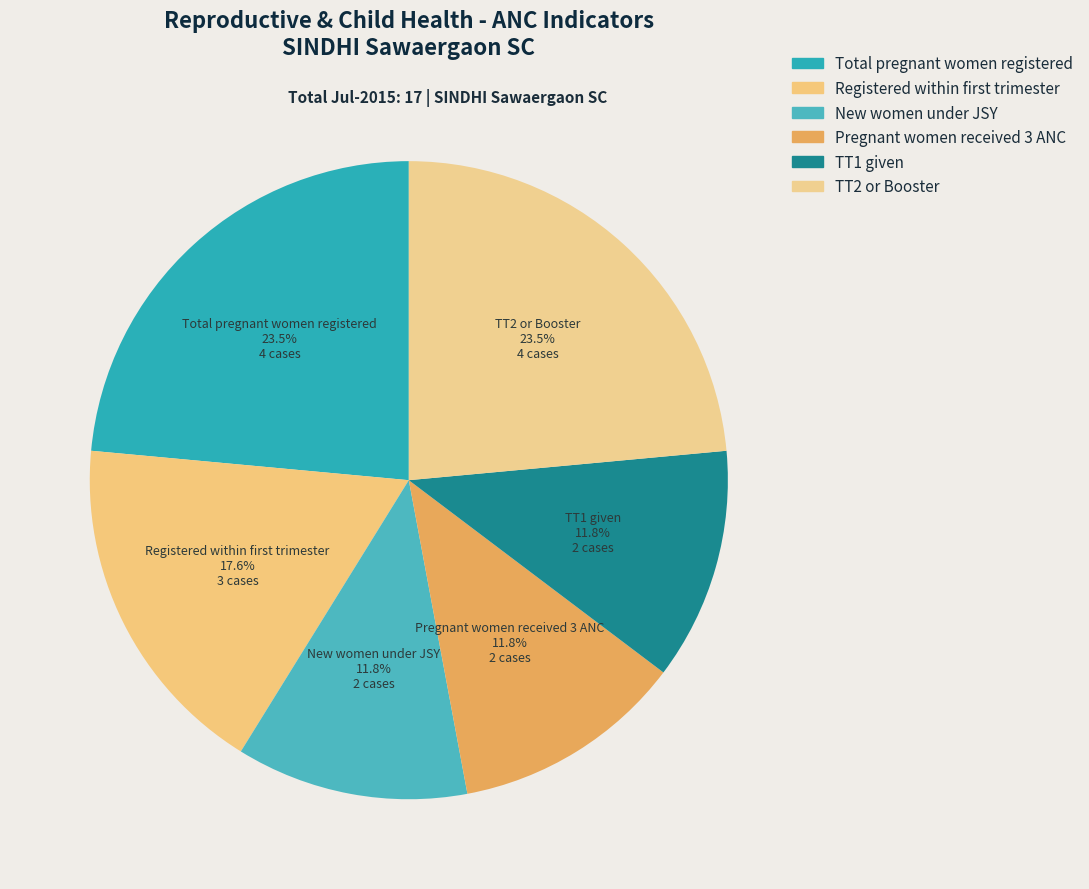

Which category has the smallest portion of the pie?

New women under JSY